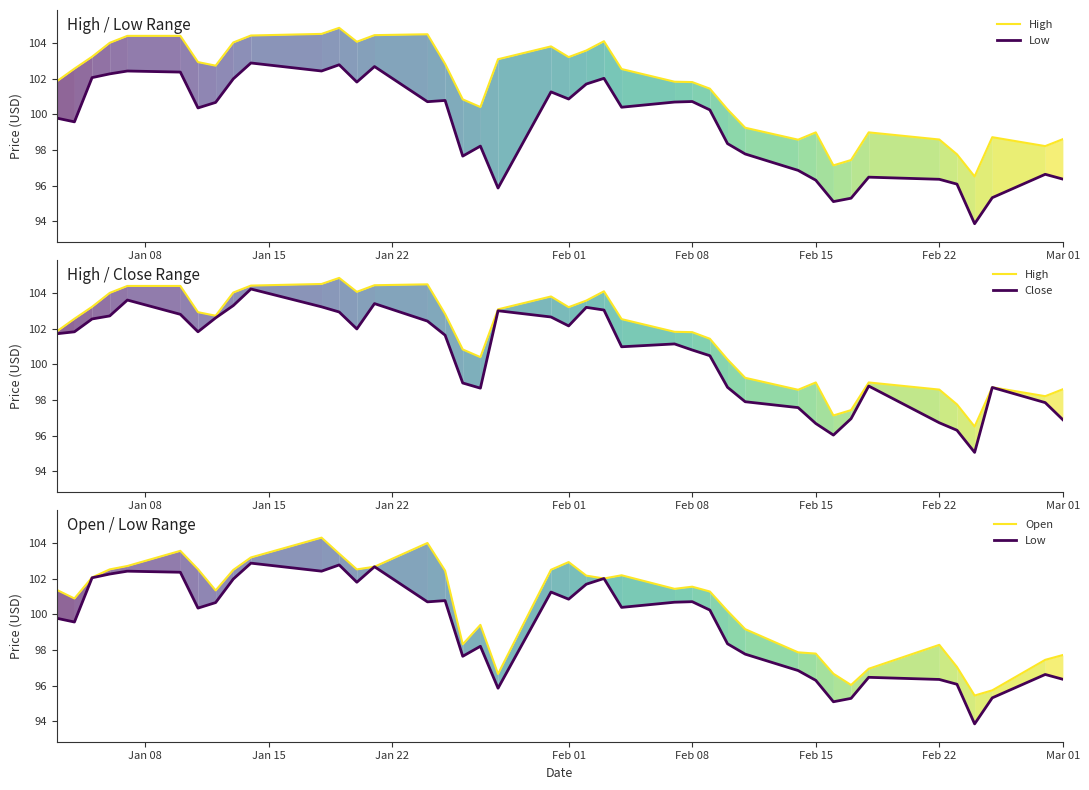

The value of High at Jan 22 is 57.1. True or false?

False